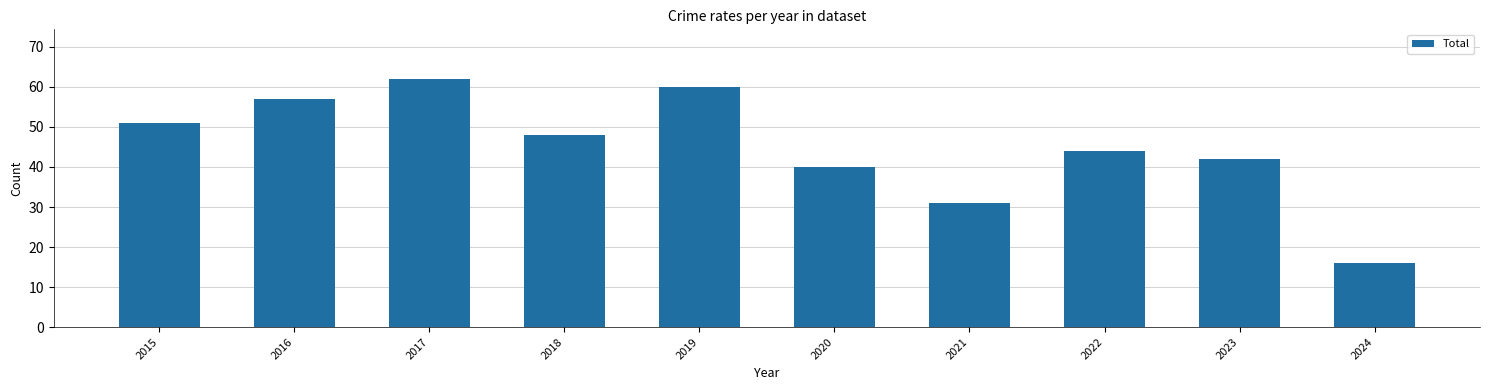

At which label does the data first exceed 48?

2015